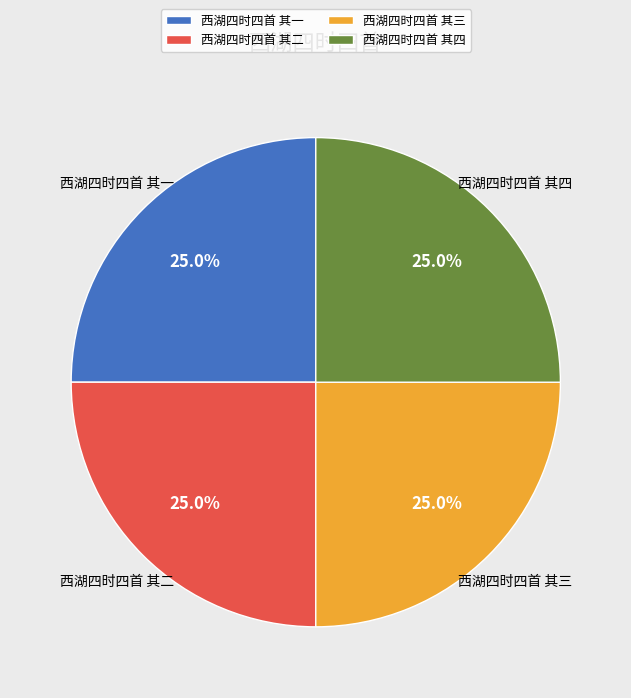

To the nearest percent, what portion does 西湖四时四首 其一 represent?

25%